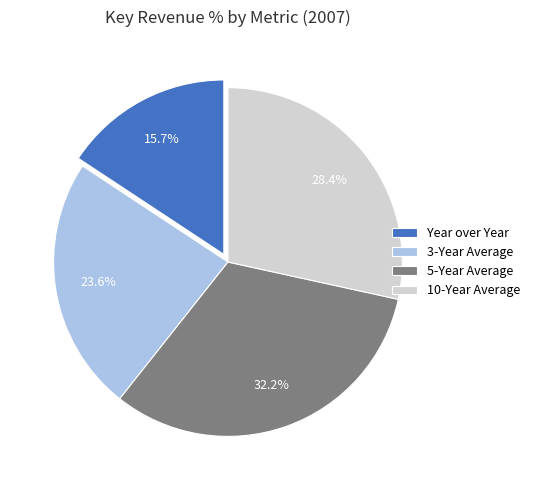

Which has a higher value, Year over Year or 10-Year Average?

10-Year Average